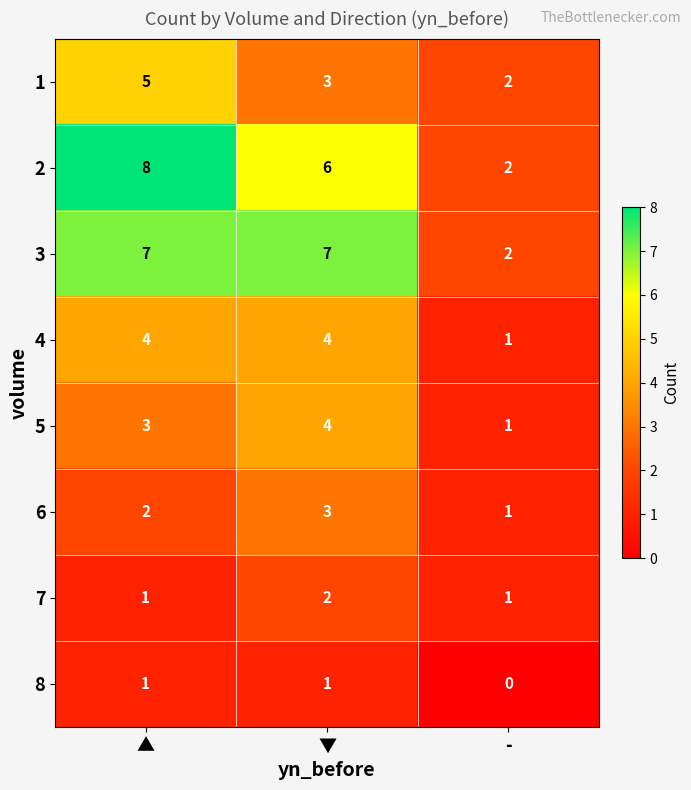

Count the 5 values in the range 1 to 4.

3